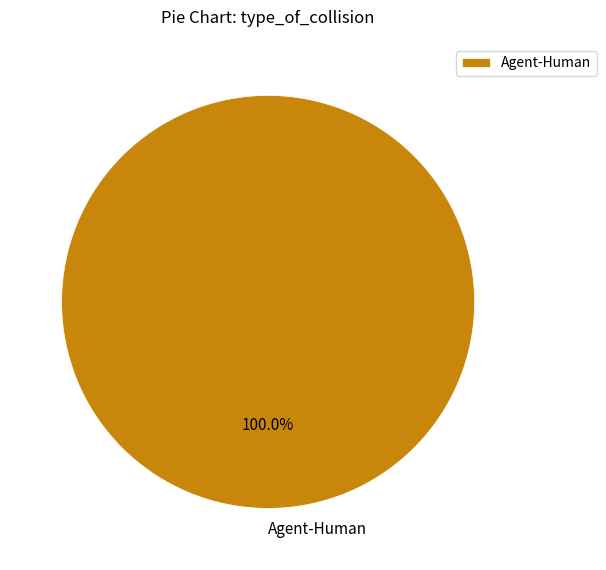

Is there a majority slice in this chart?

Yes